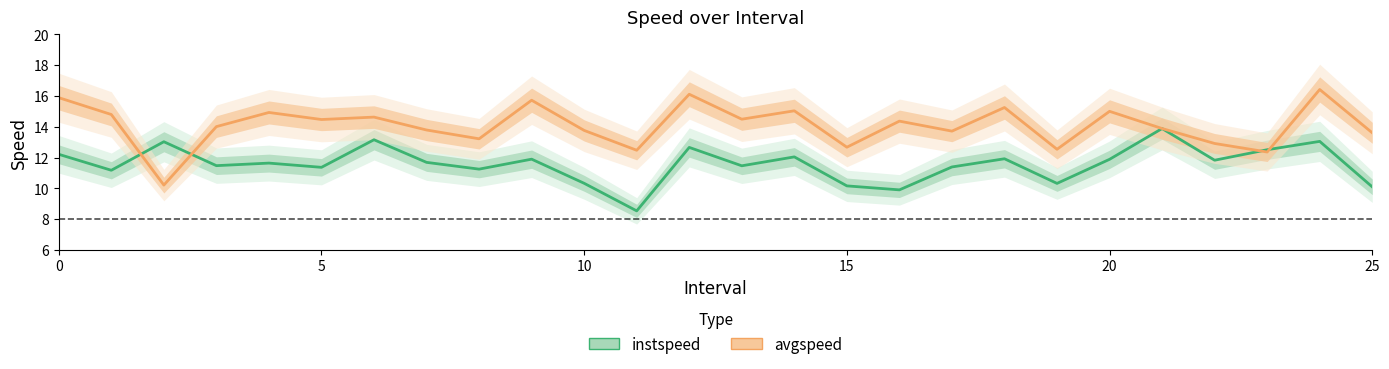

Does the chart display data point markers on the line(s)?

No